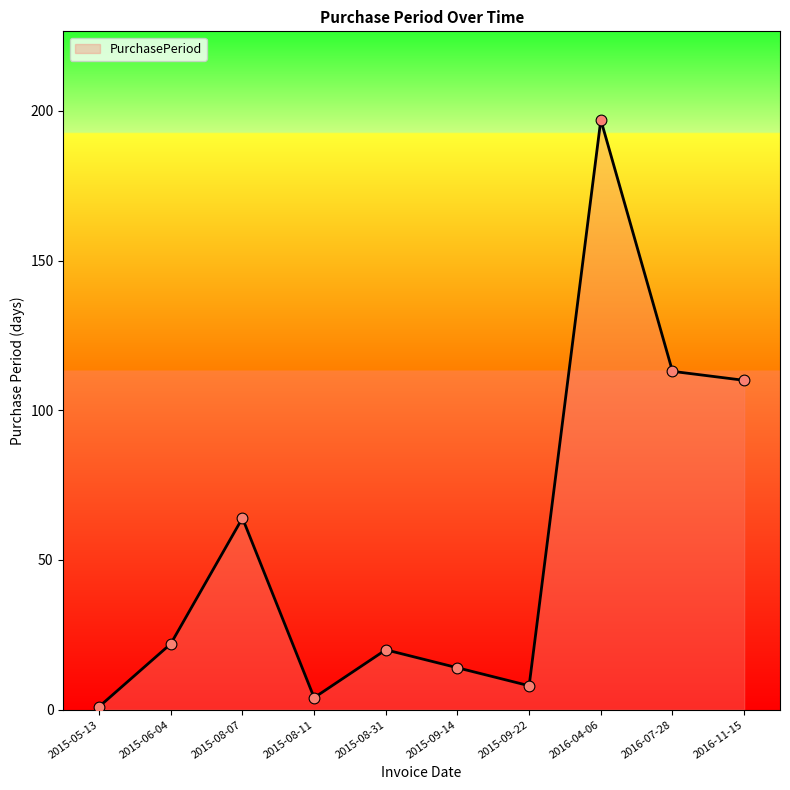

Approximately how many times larger is the value at 2015-09-14 compared to 2015-08-07?

0.2